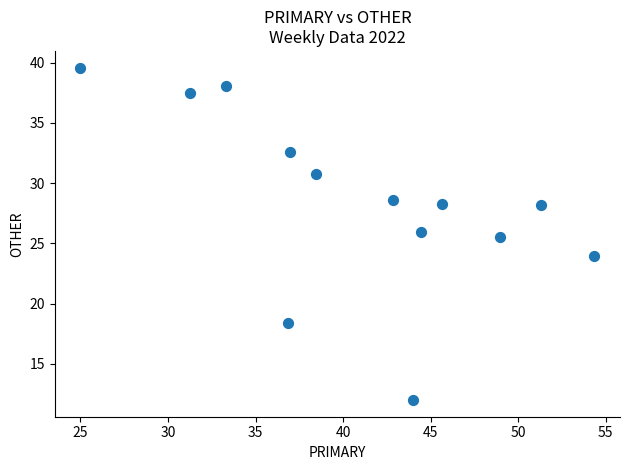

What Y value in the scatter plot is closest to 25?

25.5